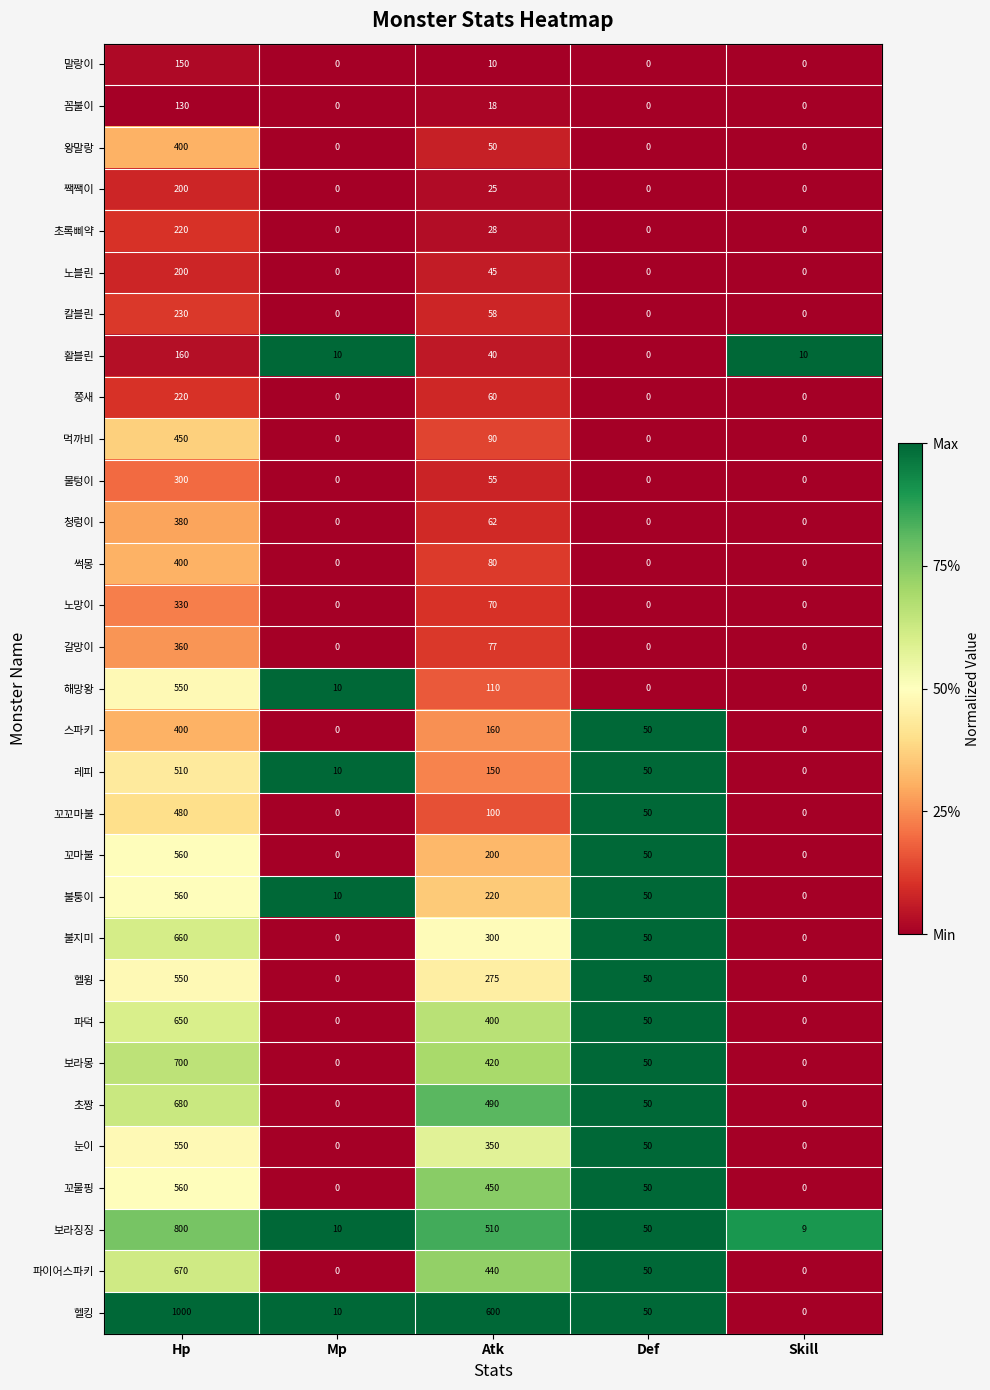

The value of 칼블린 at Hp is 115. True or false?

False